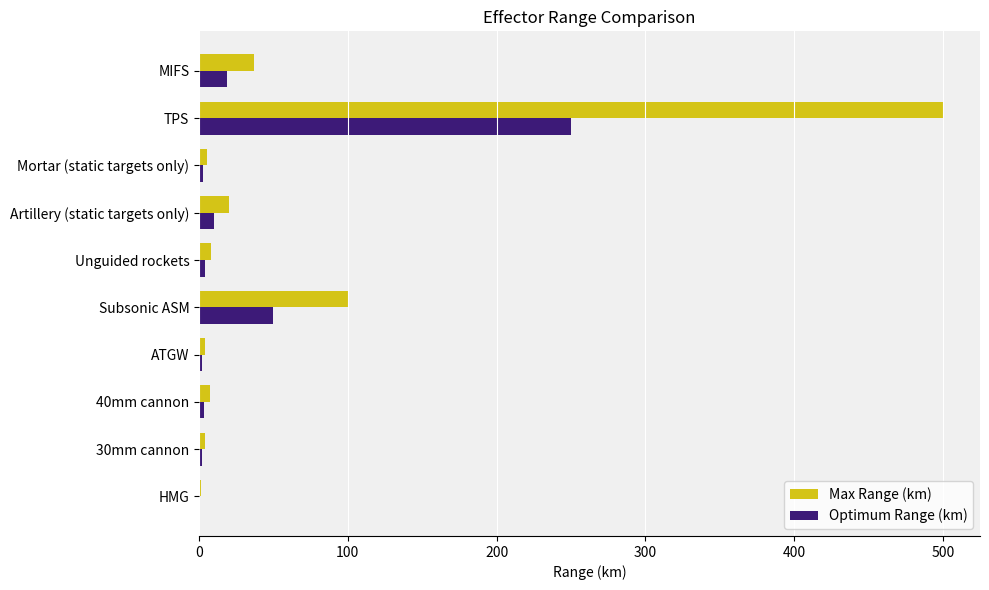

Which category has the highest value across all series?

TPS